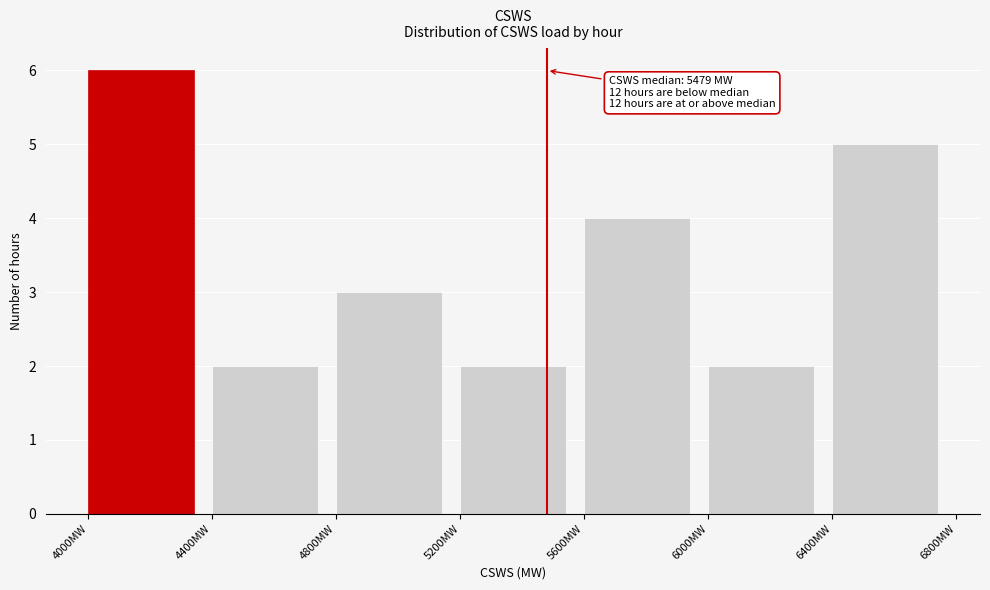

Over which range of the x-axis is the bar tallest?

4000 to 4400